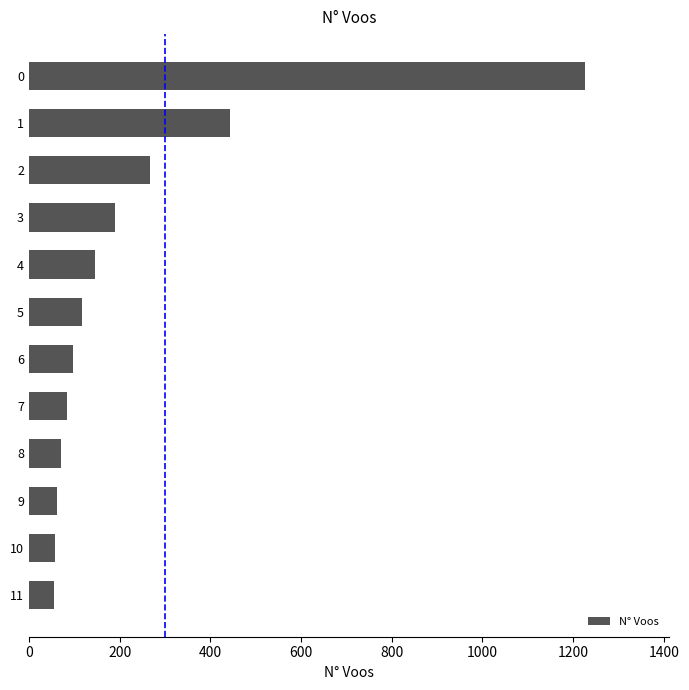

Count the number of categories in the chart.

12